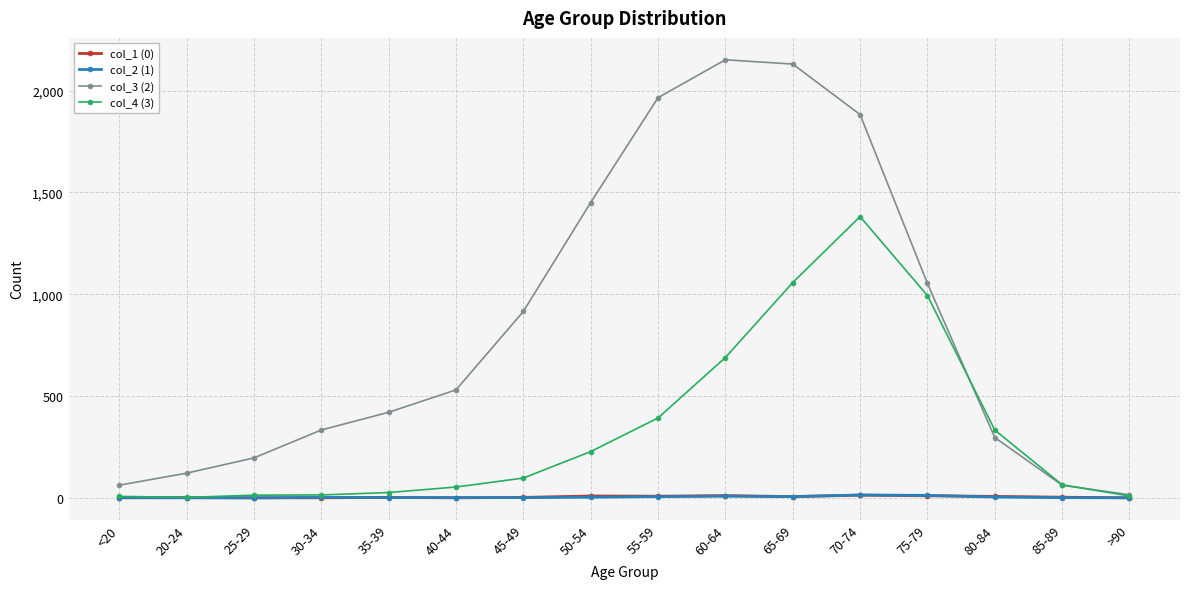

What is the value of the col_2 (1) point at the 8th from the left?

3